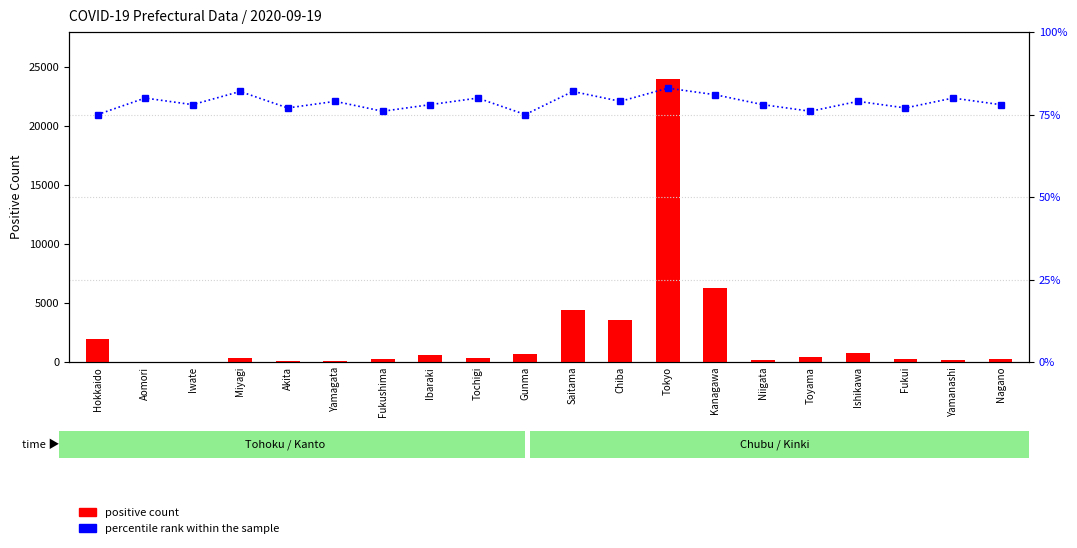

What is the sum of all positive count values?

44771